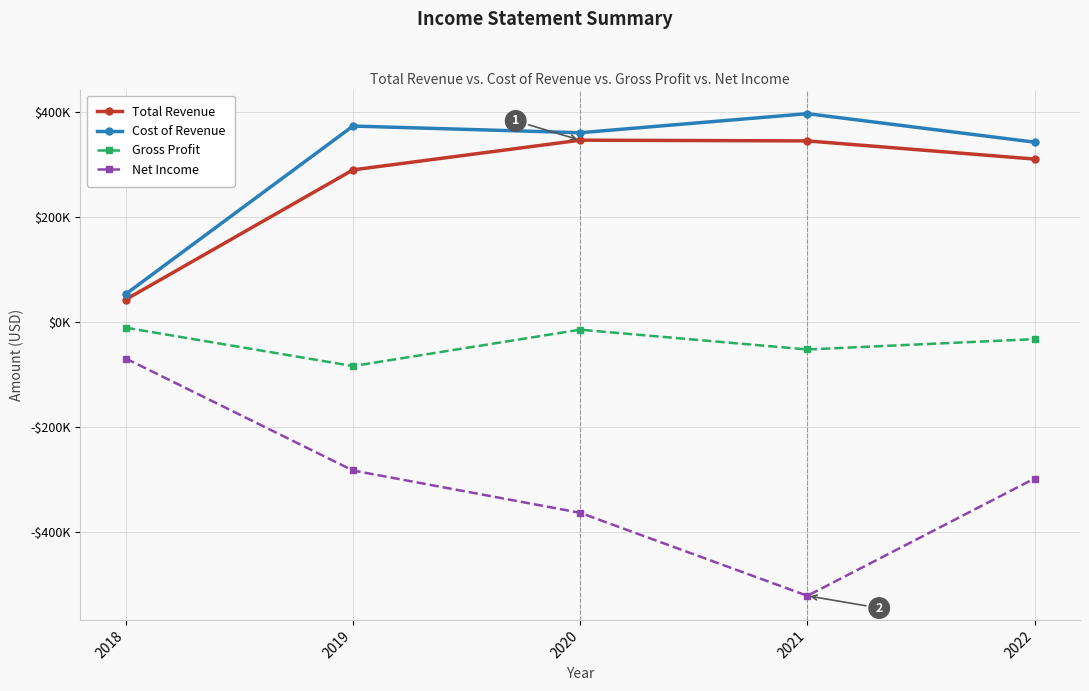

The Cost of Revenue series shows 75790 at 2018. True or false?

False